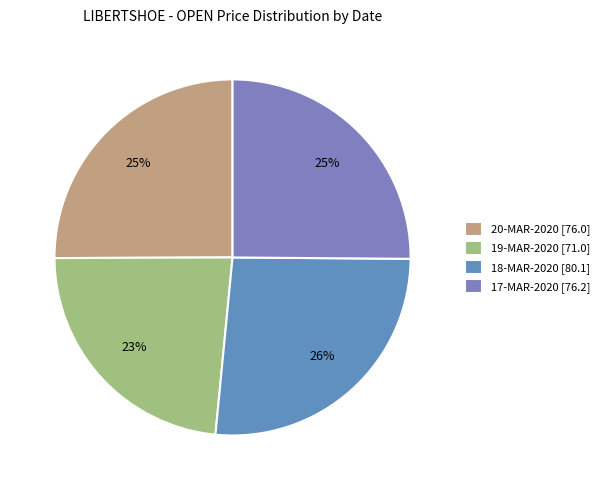

To the nearest percent, what percentage of the pie is 20-MAR-2020?

25%